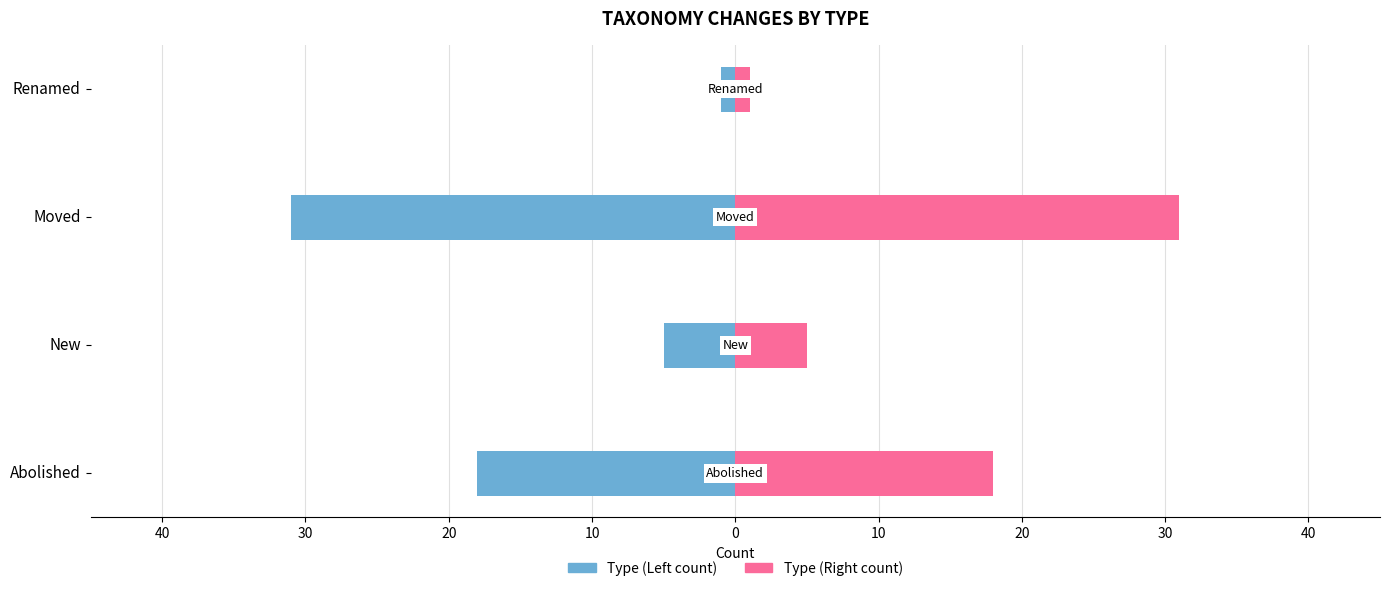

How many bars are there in total?

8